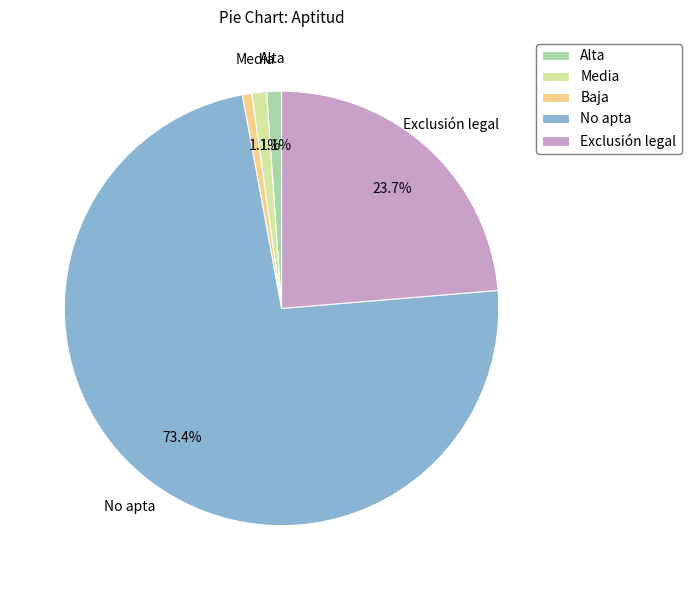

What percentage is the Media slice, to the nearest percent?

1%